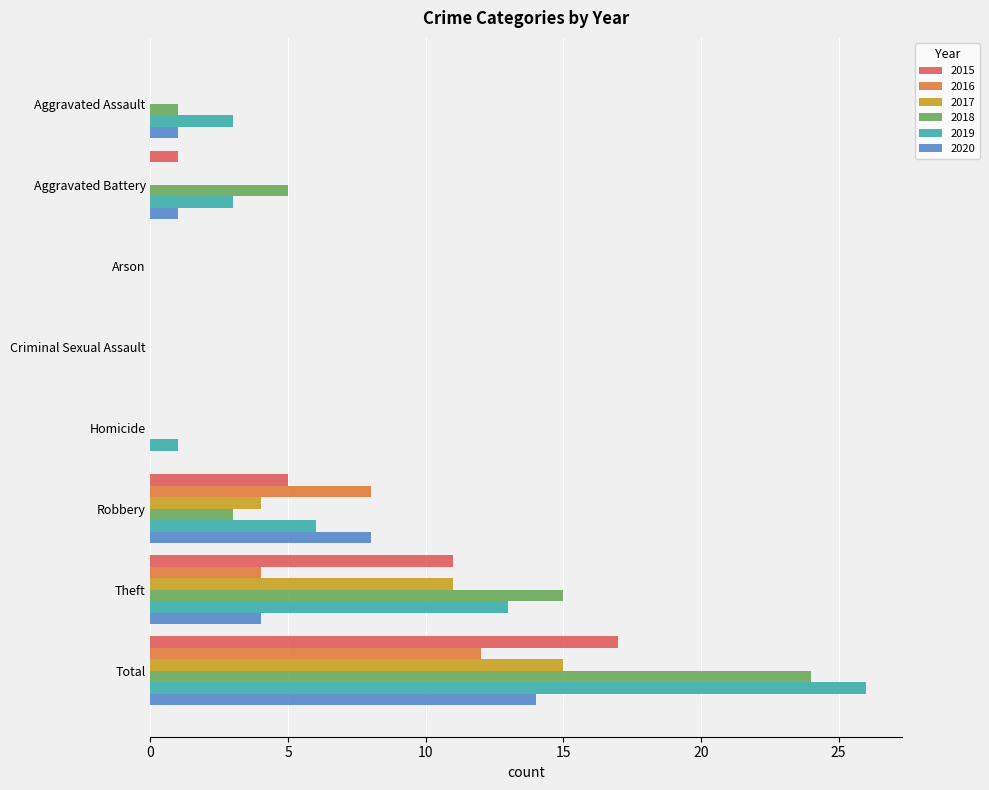

What is the sum of all 2019 values?

52